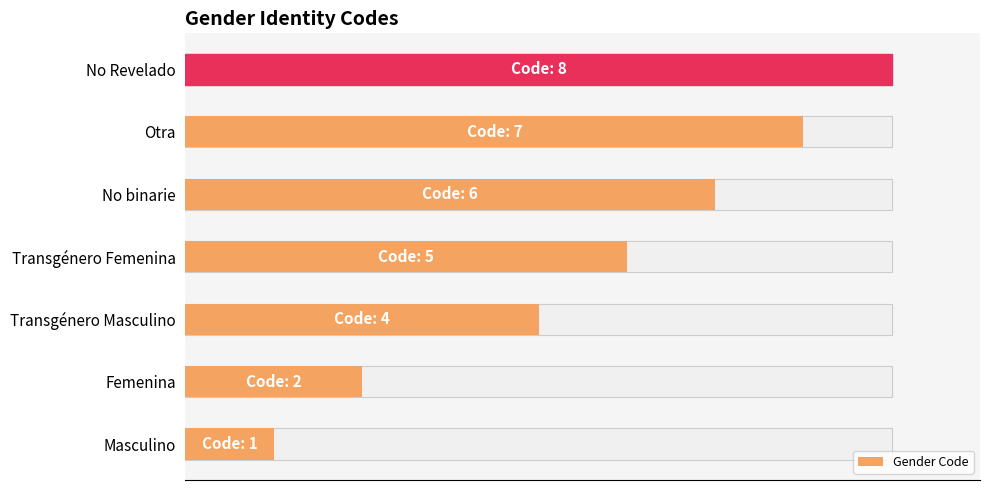

Approximately how many times larger is the value at Transgénero Femenina compared to Transgénero Masculino?

1.2